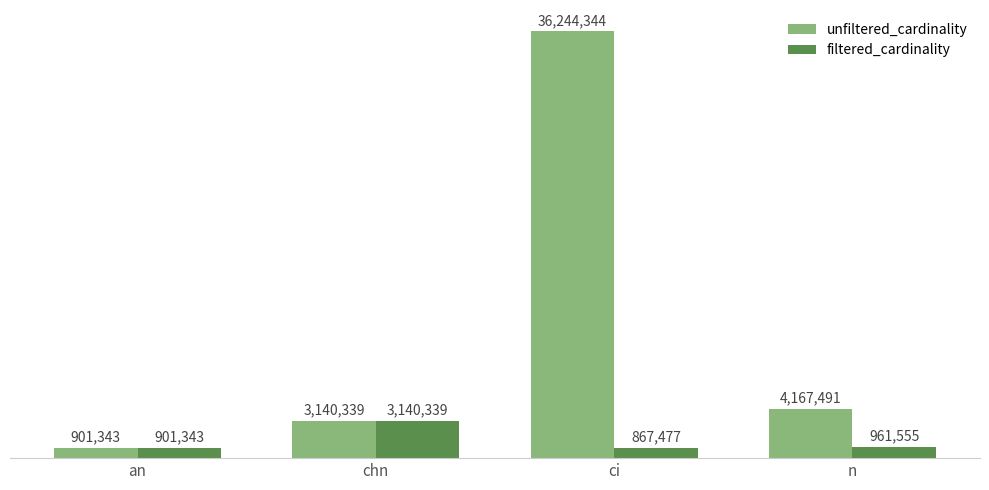

What are all the series names shown in the legend?

unfiltered_cardinality, filtered_cardinality